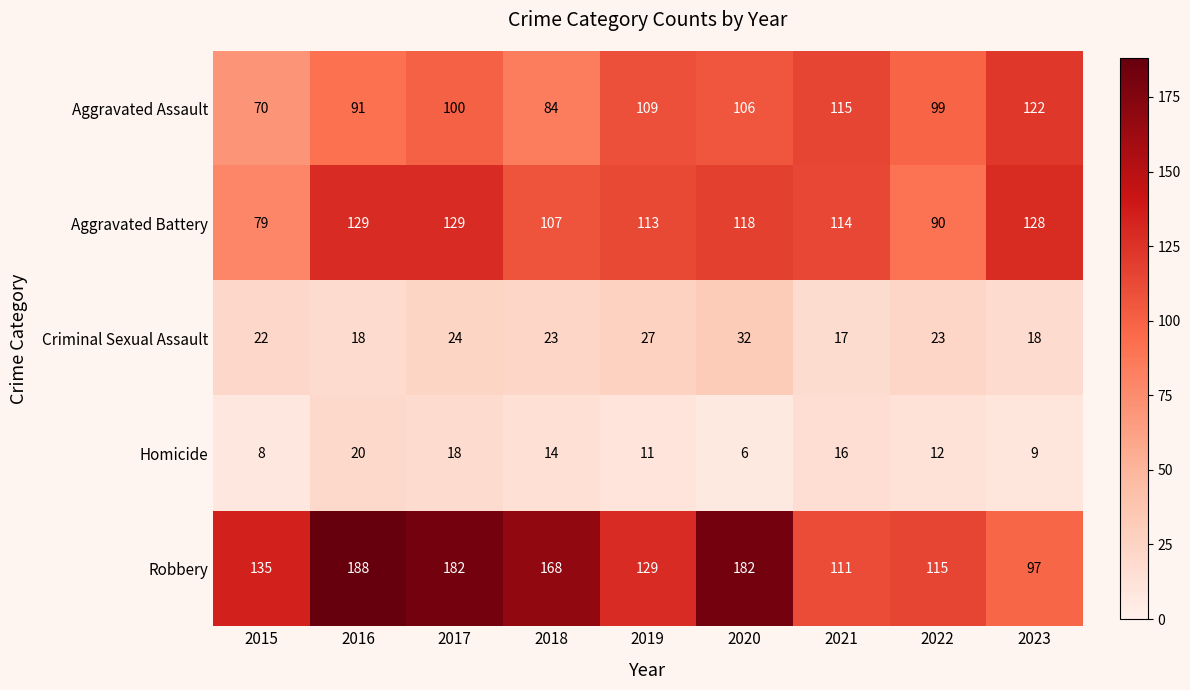

At which category is the sum across all series the highest?

2017